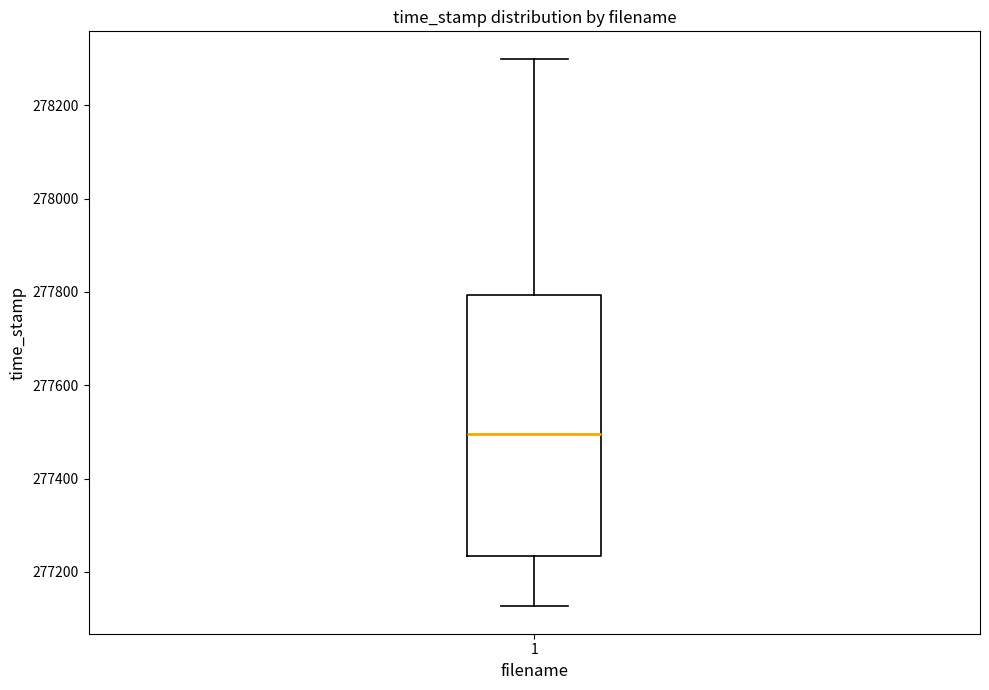

Transcribe this box plot: give where the median line is, the range the box spans, and where the two whiskers end, as read against the y-axis. The values are not printed on the chart, so give them approximately, as read against the axis.

median 277500, box 277240 to 277800, whiskers 277120 to 278300